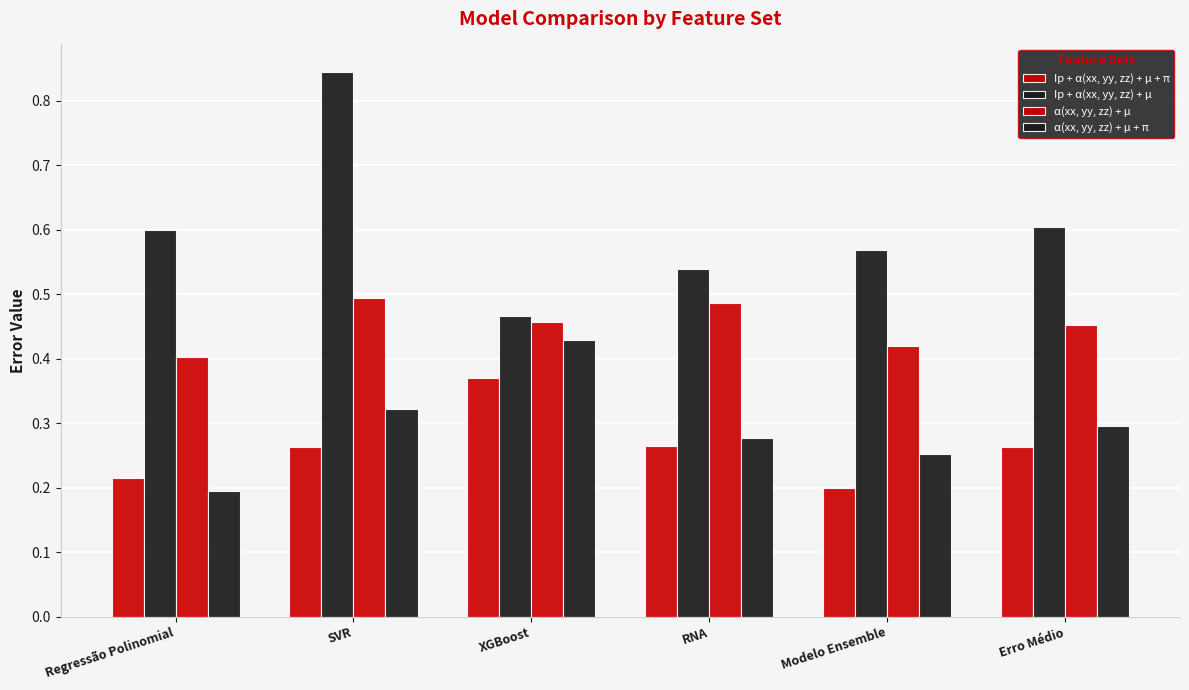

True or false: Ip + α(xx, yy, zz) + µ has a value of 1.2 at SVR.

False